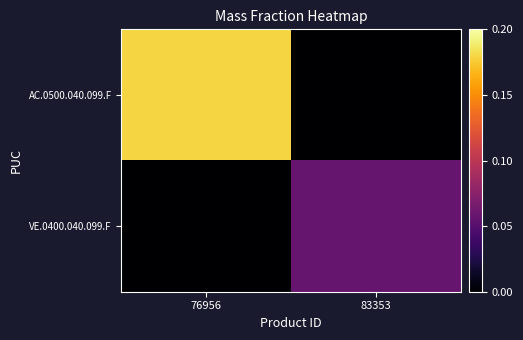

At which category is the sum across all series the highest?

76956